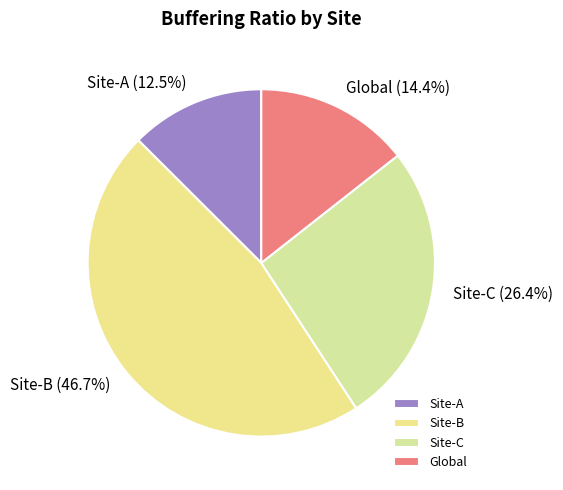

Does Global account for over 50% of the chart?

No